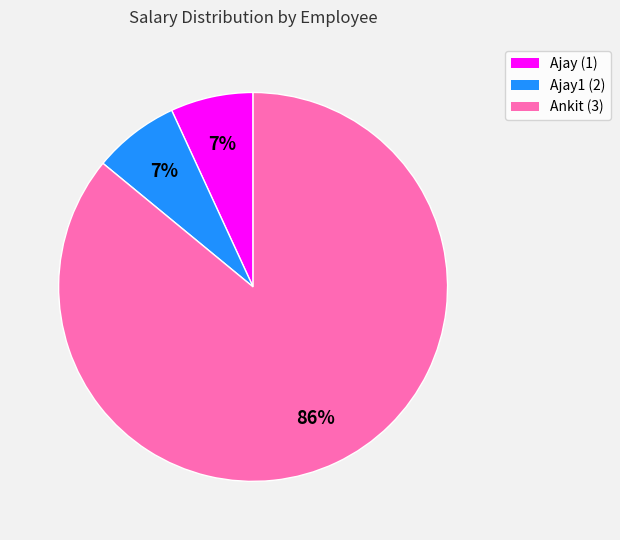

What is the largest slice in the pie chart?

Ankit (3)